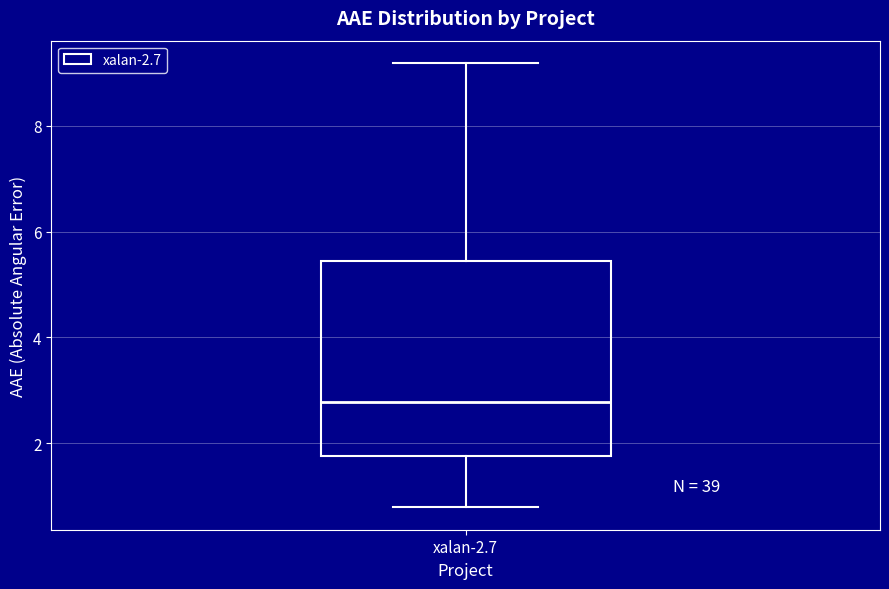

Read this box plot against the y-axis: the position of the median line, the range covered by the box, and the ends of both whiskers. The values are not printed on the chart, so give them approximately, as read against the axis.

median 2.8, box 1.8 to 5.4, whiskers 0.8 to 9.2